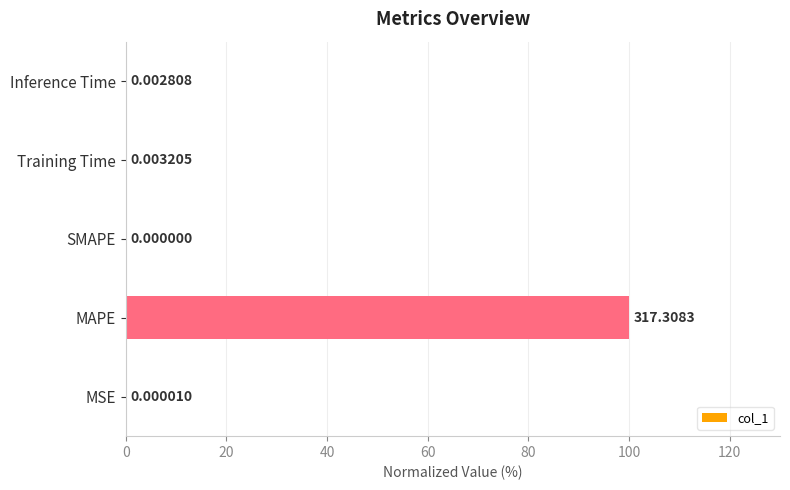

Where is the data nearest to the value 50?

Training Time